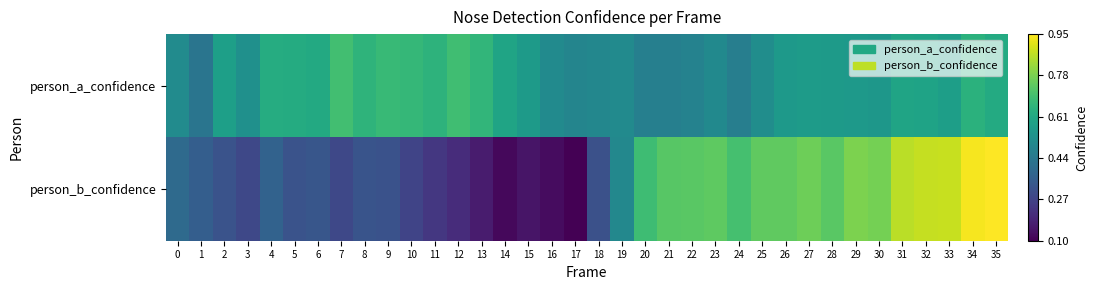

Rank the series by their average value, from lowest to highest.

person_b_confidence, person_a_confidence